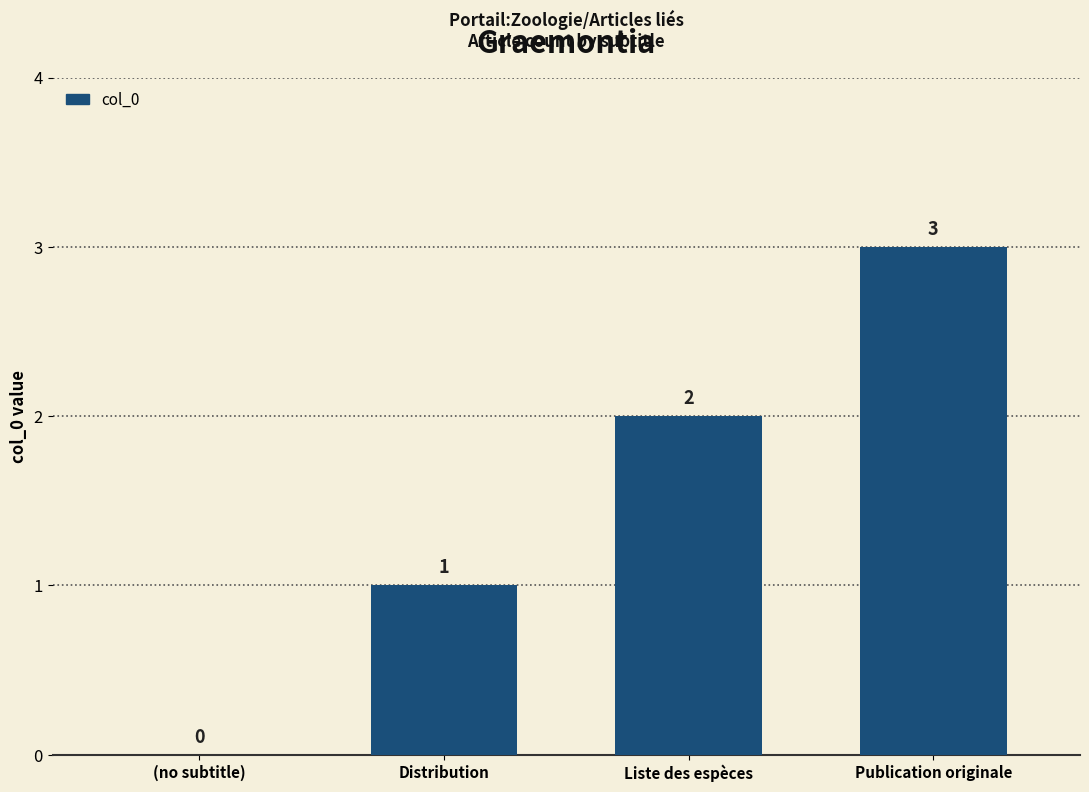

The chart shows a value of 1 at Distribution. True or false?

True